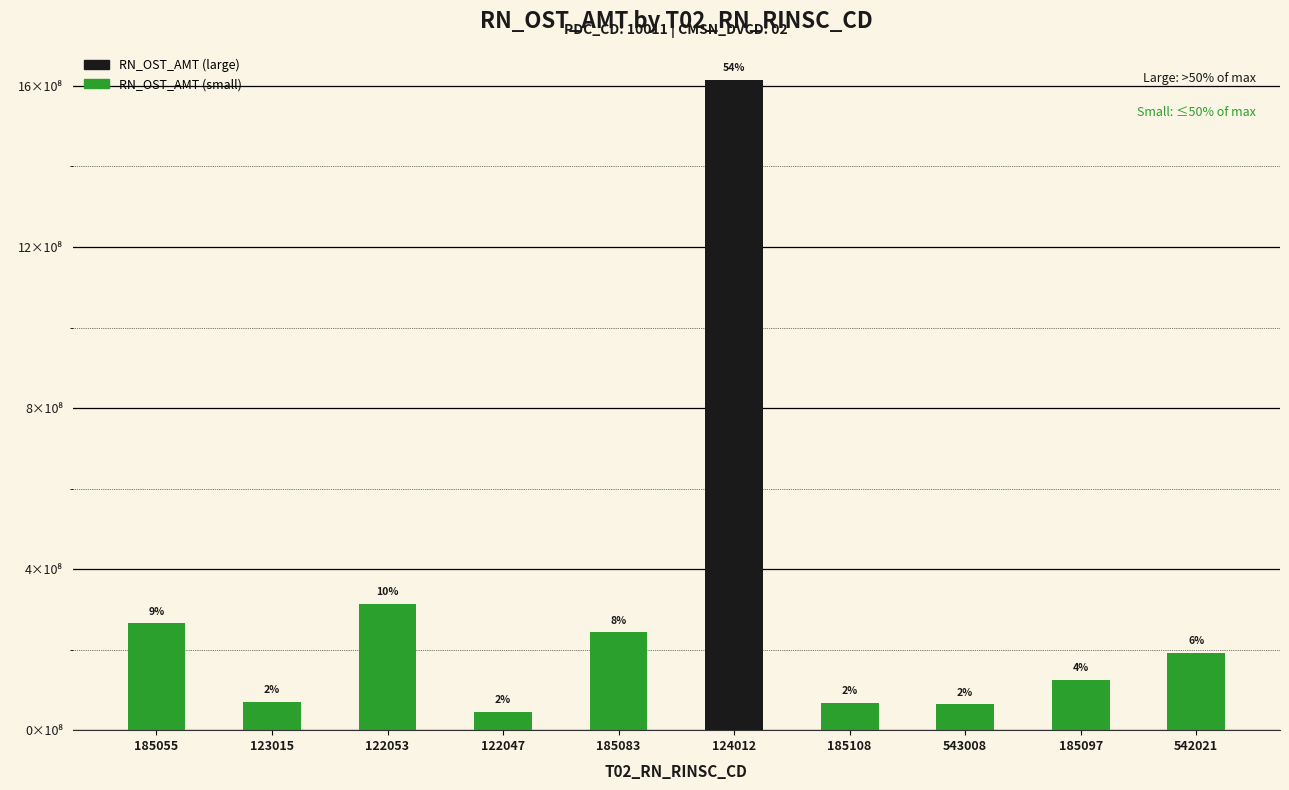

What is the ratio of the value at 122053 to the value at 543008?

4.9